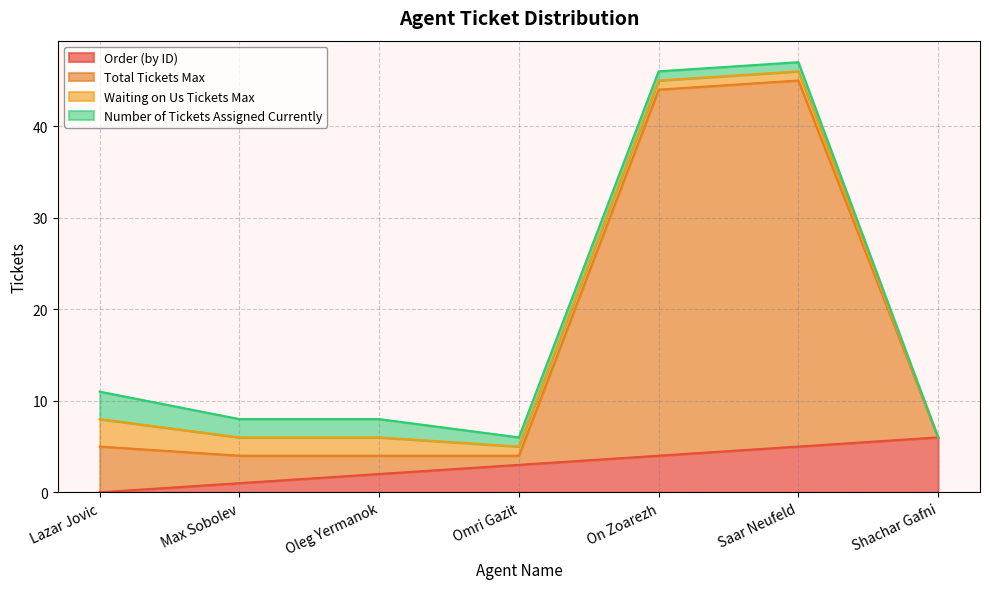

What is the maximum value shown in the chart?

47